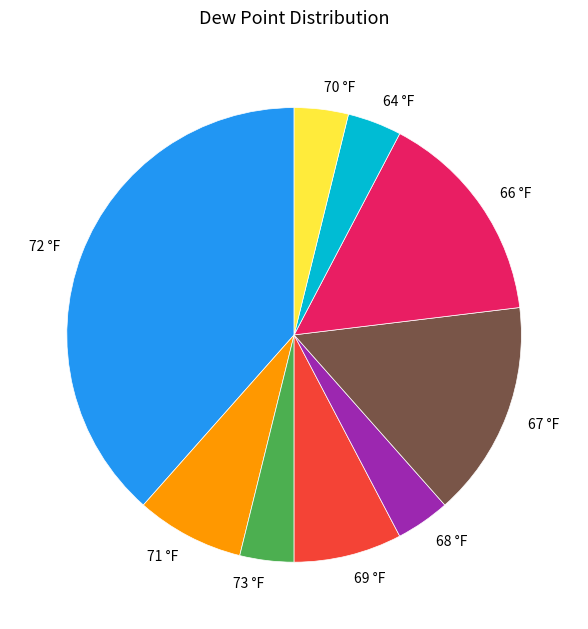

Approximately how many times larger is the value at 69 °F compared to 73 °F?

2.0